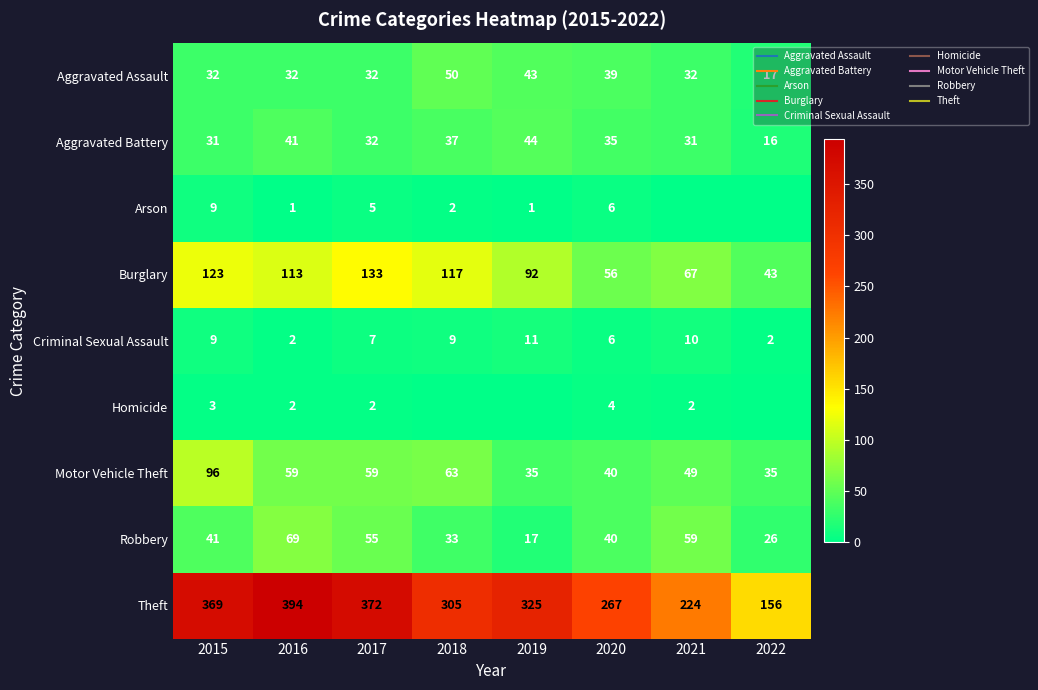

The Robbery series shows 17 at 2019. True or false?

True